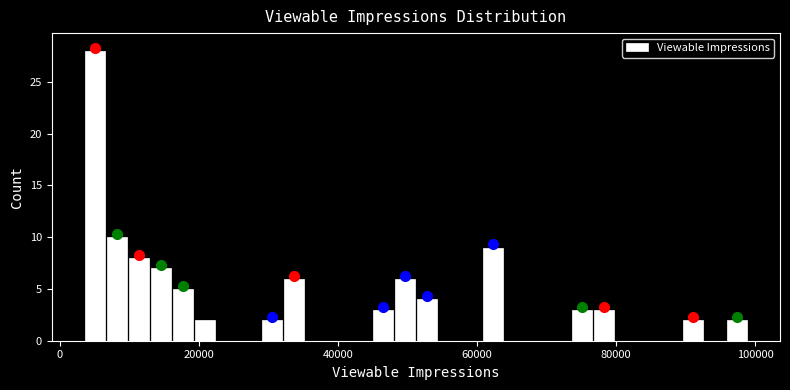

Read against the x-axis, roughly where is the centre of the tallest bar?

4000